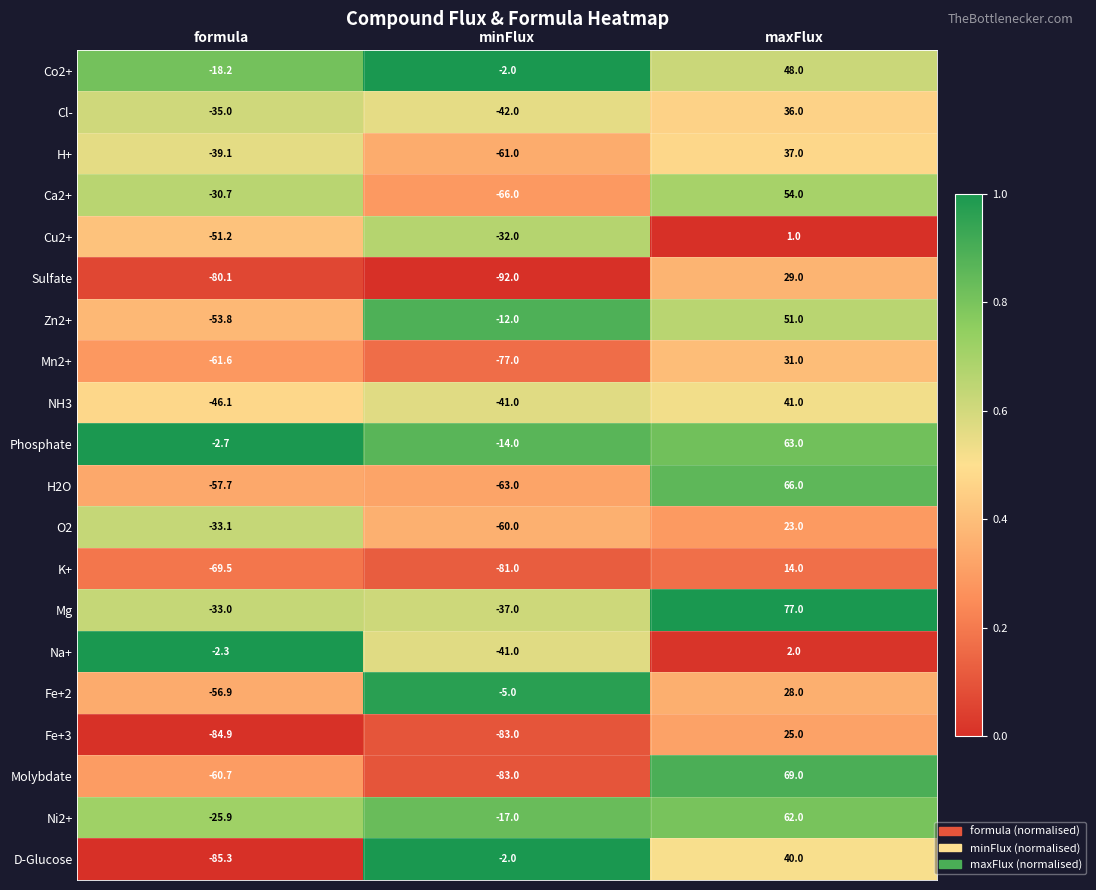

The Cu2+ series shows -16.6 at minFlux. True or false?

False